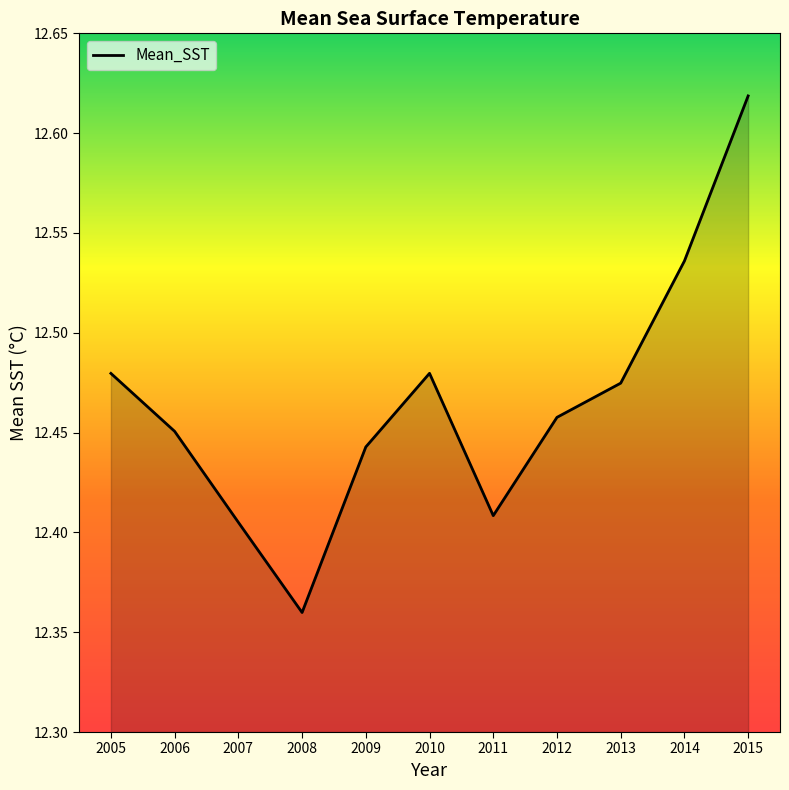

The chart shows a value of 7.9 at 2005. True or false?

False